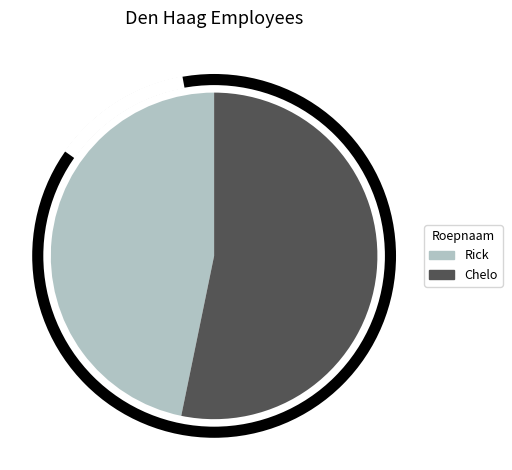

Is it true that Rick is 47% of the pie?

True